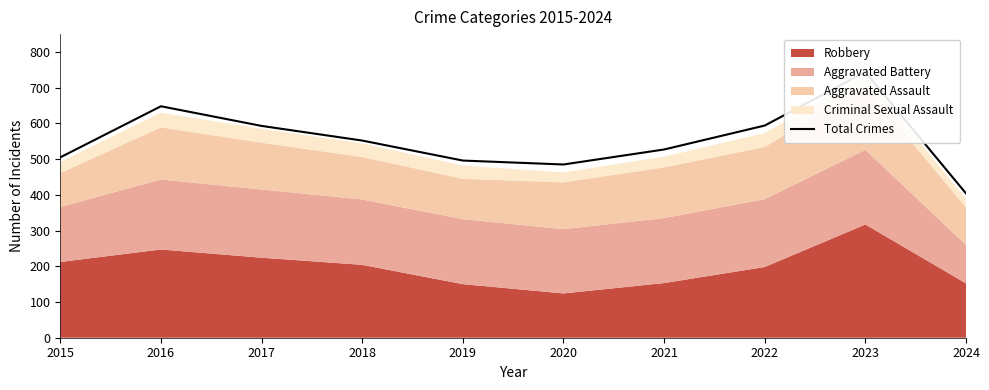

True or false: the data has more than 2 interior local peaks.

False